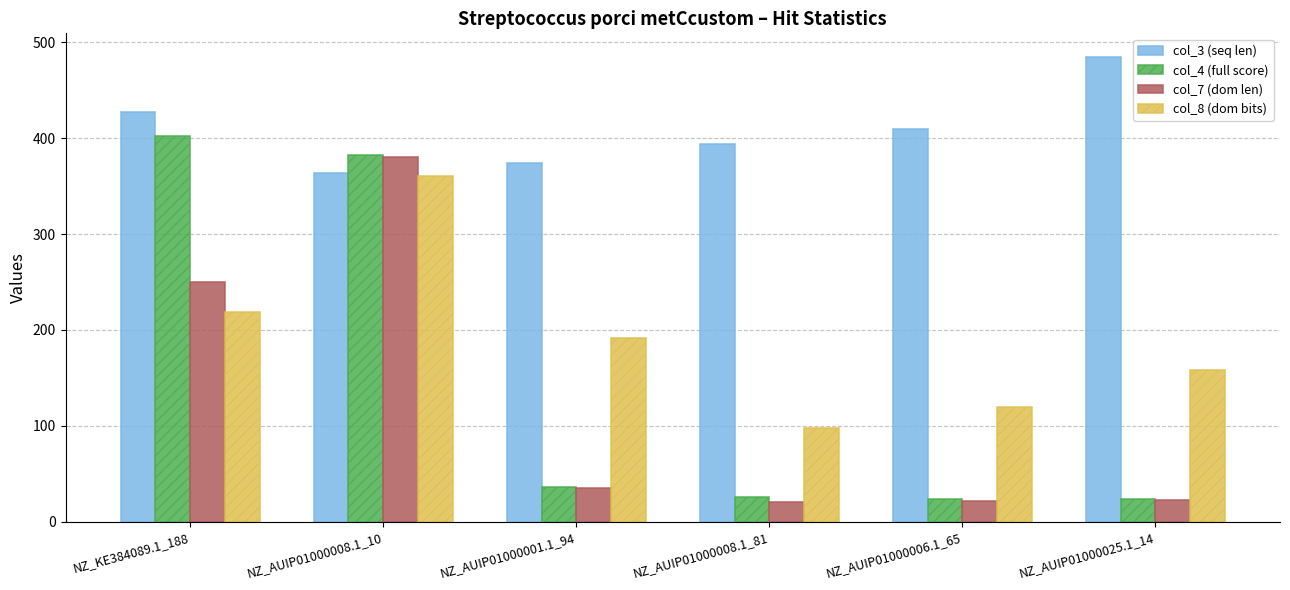

What is the difference between the maximum and minimum values in the col_8 (dom bits) series?

263.0